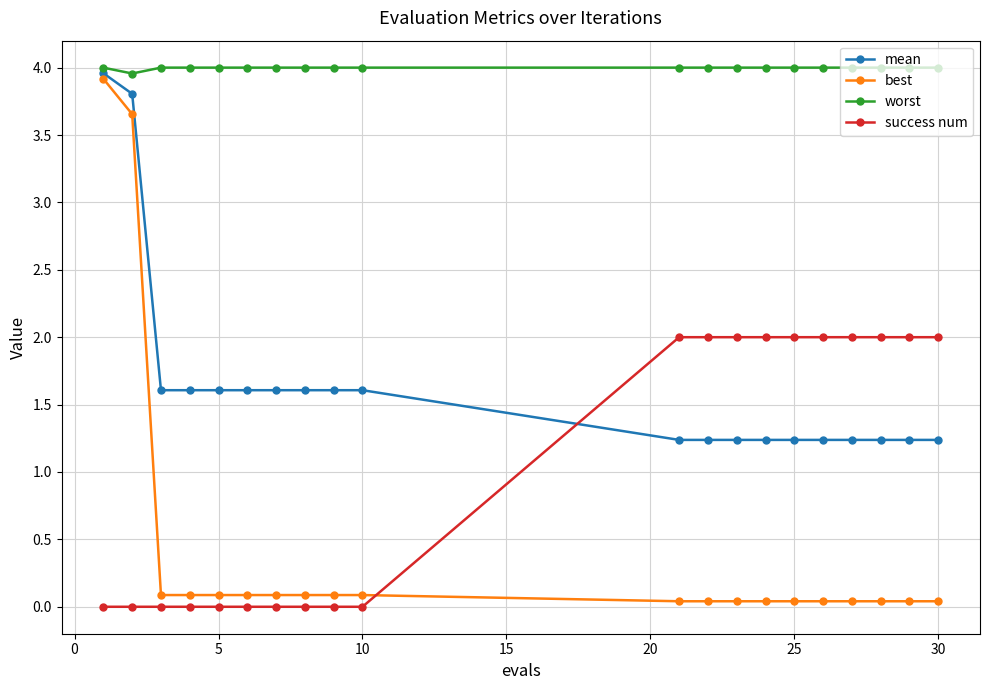

List the series in order of their overall mean, highest first.

worst, mean, success num, best